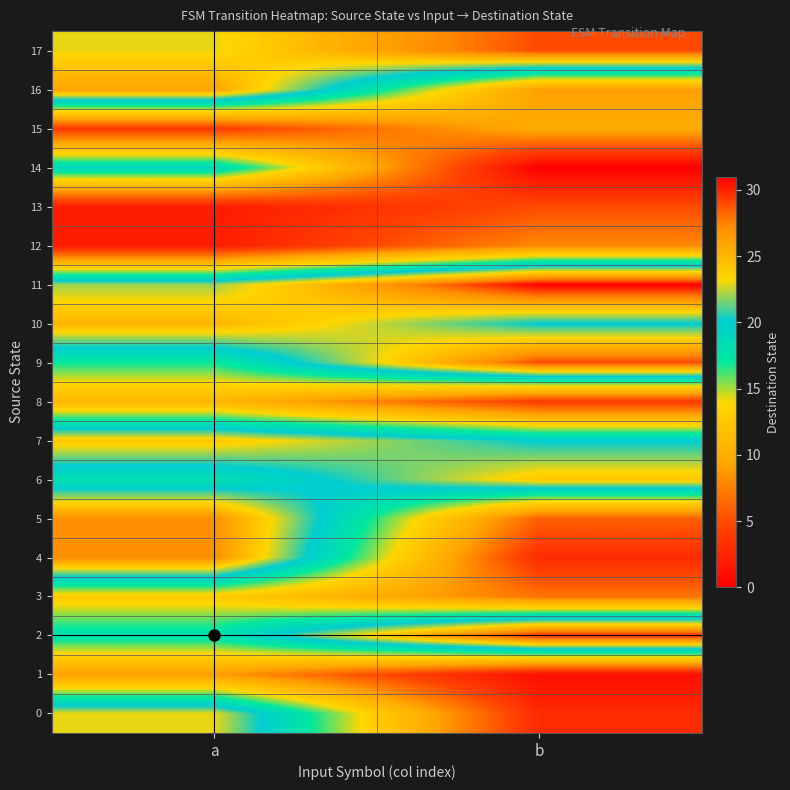

Reading left to right, what are all the values shown in this chart?

row_0: a=23	b=3
row_1: a=9	b=1
row_2: a=18	b=30
row_3: a=13	b=7
row_4: a=27	b=3
row_5: a=27	b=6
row_6: a=18	b=24
row_7: a=24	b=20
row_8: a=11	b=4
row_9: a=17	b=29
row_10: a=25	b=20
row_11: a=22	b=31
row_12: a=2	b=8
row_13: a=2	b=5
row_14: a=19	b=0
row_15: a=4	b=10
row_16: a=26	b=9
row_17: a=23	b=29